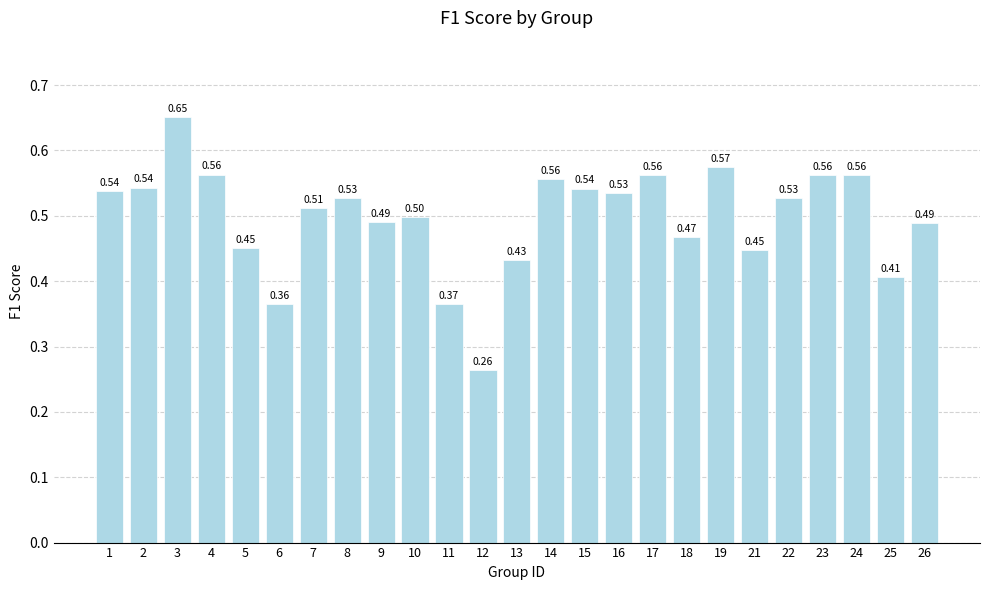

What is the sum of the values at 12 and 16?

0.8